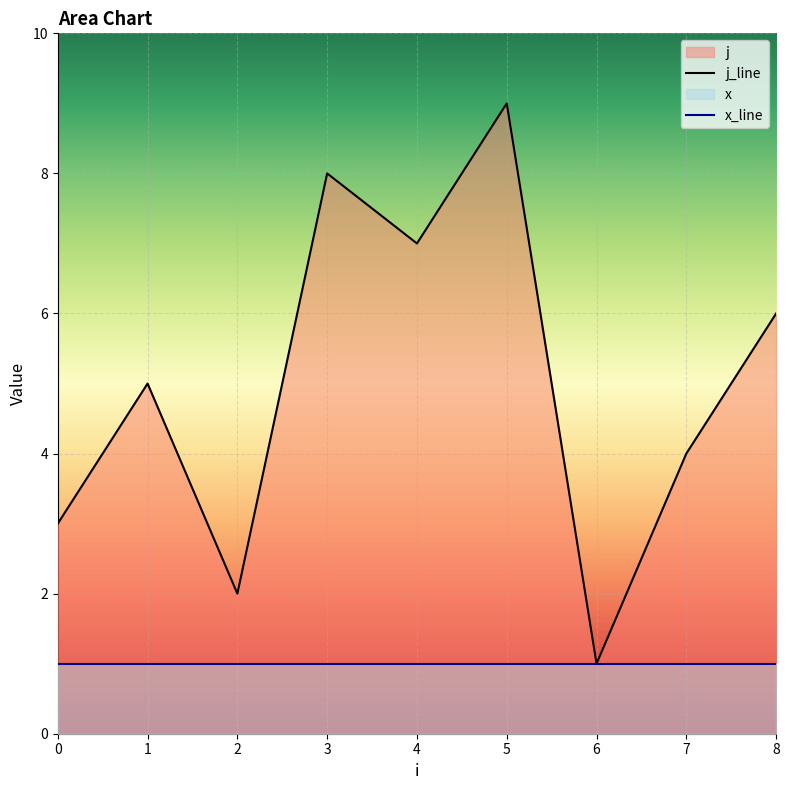

Where is the first local maximum?

1